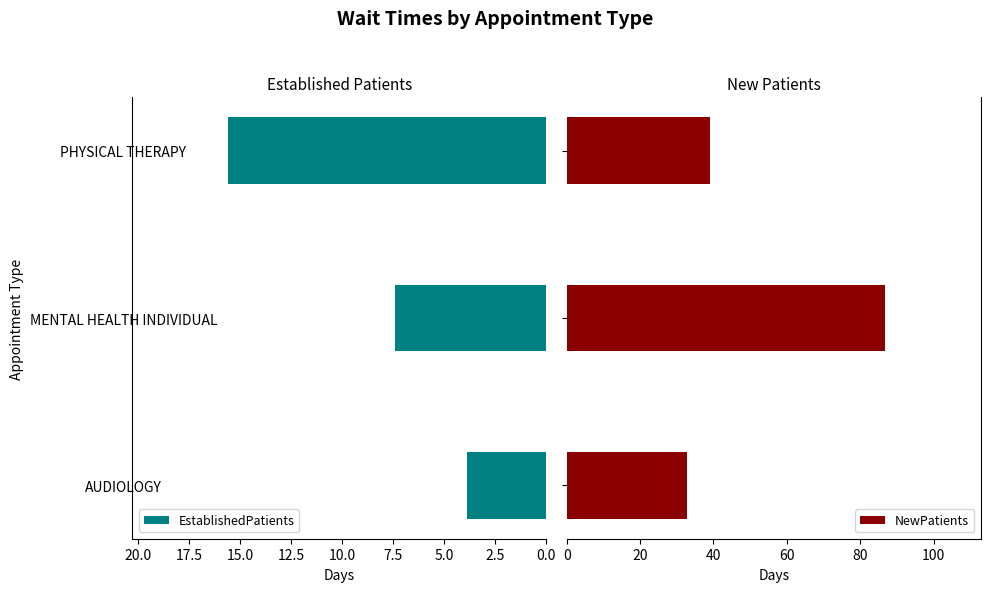

Rank the categories by EstablishedPatients value from lowest to highest.

AUDIOLOGY, MENTAL HEALTH INDIVIDUAL, PHYSICAL THERAPY